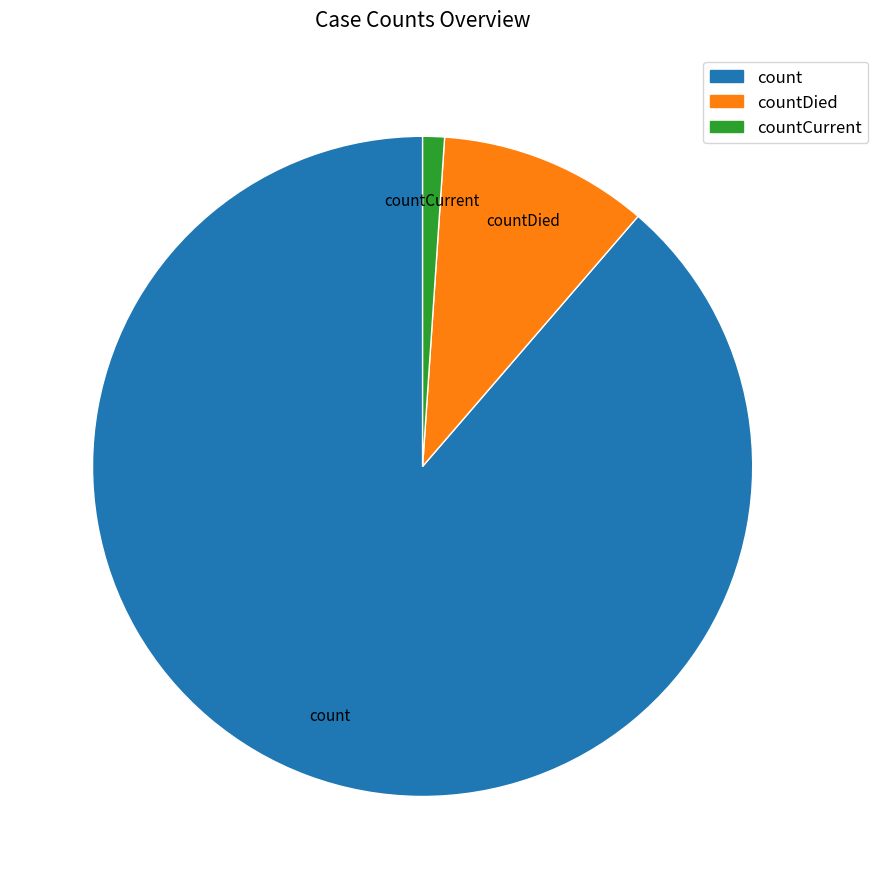

Combined, do count and countDied account for over 50%?

Yes